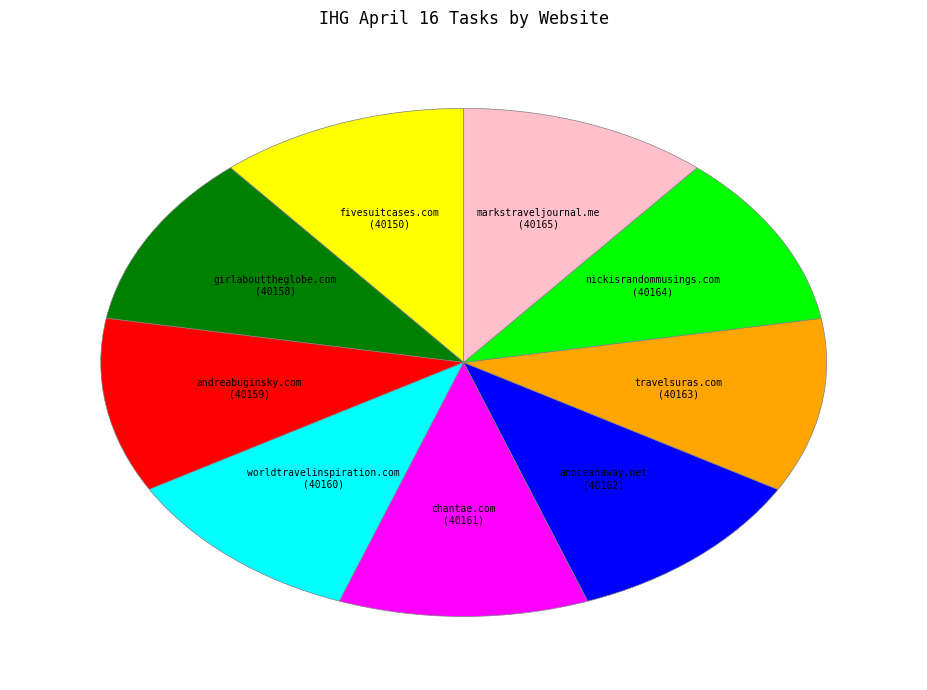

The anoceanaway.net slice represents 1% of the pie. True or false?

False